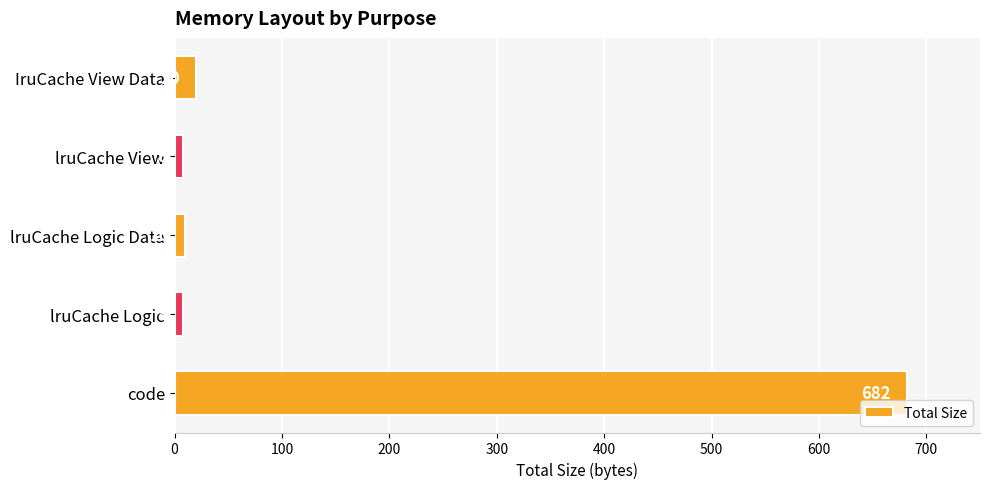

Reading bottom to top, what are all the values shown in this chart?

682	8	10	8	20